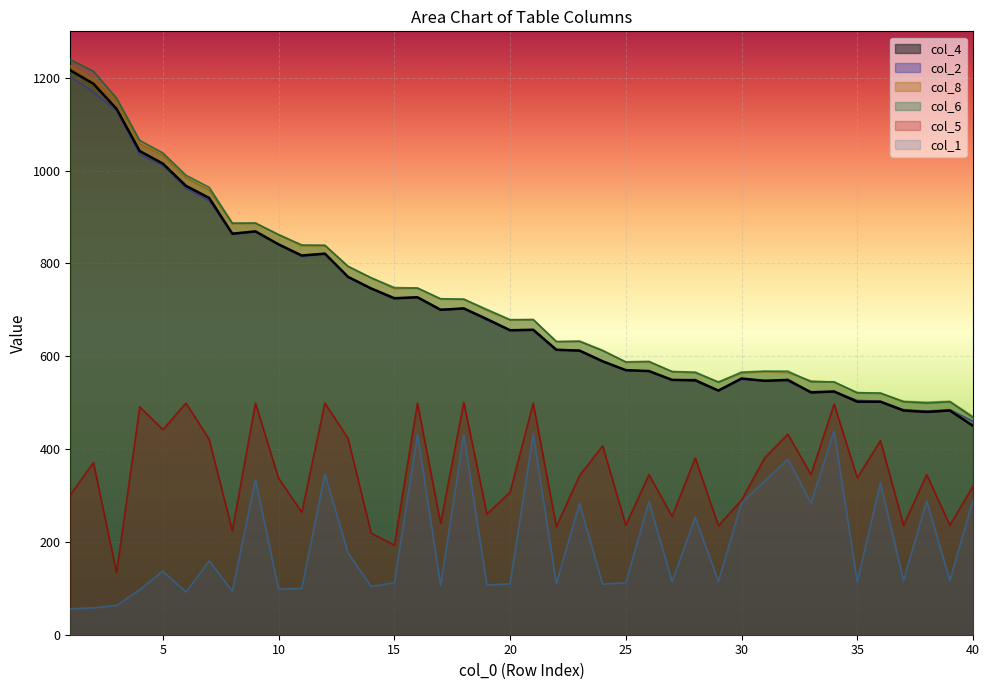

The chart shows a value of 169 at 27. True or false?

False